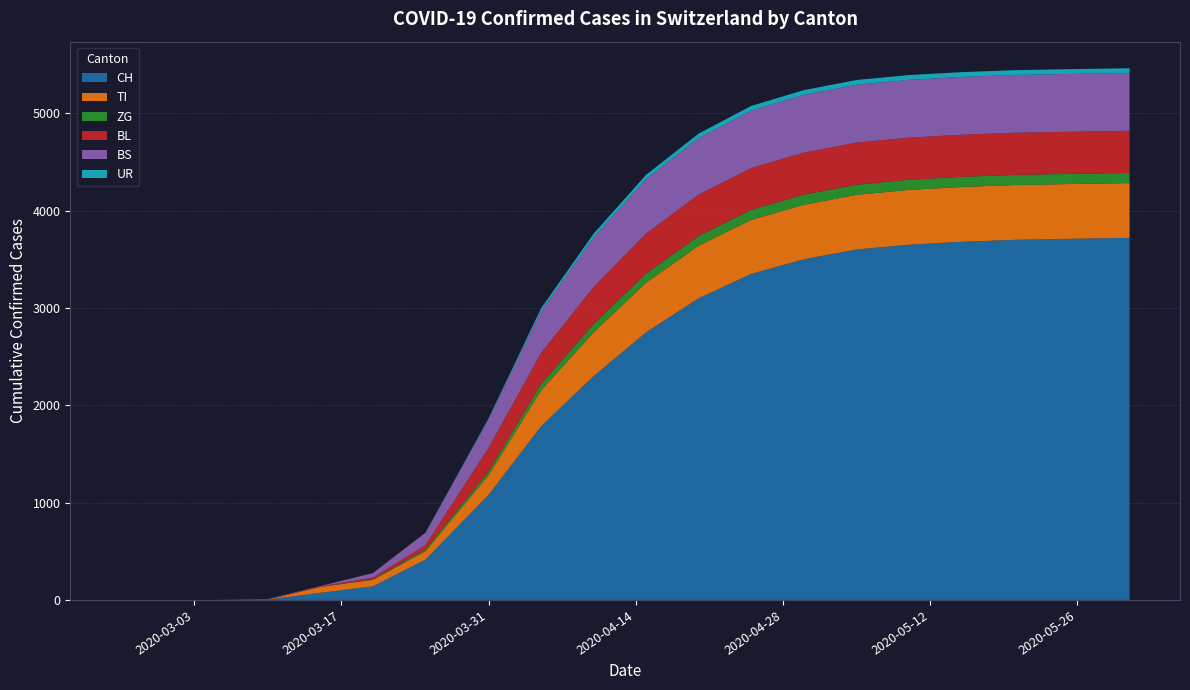

What is the maximum value for CH?

3720